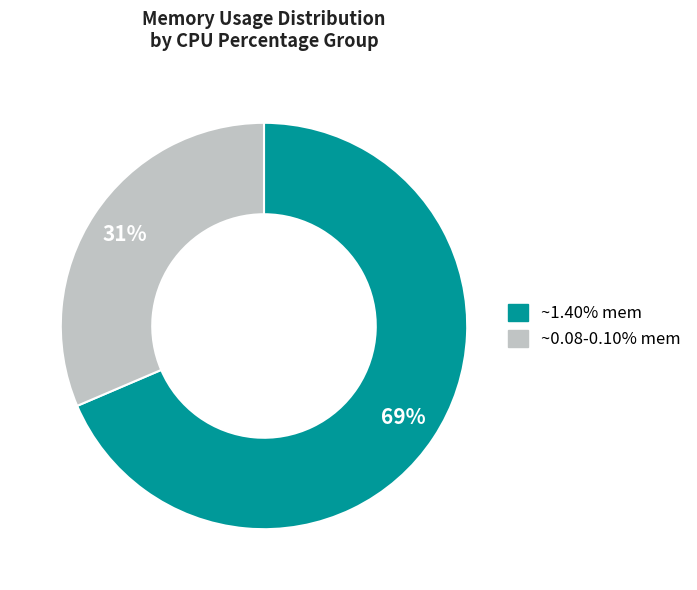

To the nearest percent, what is the average slice percentage?

50%